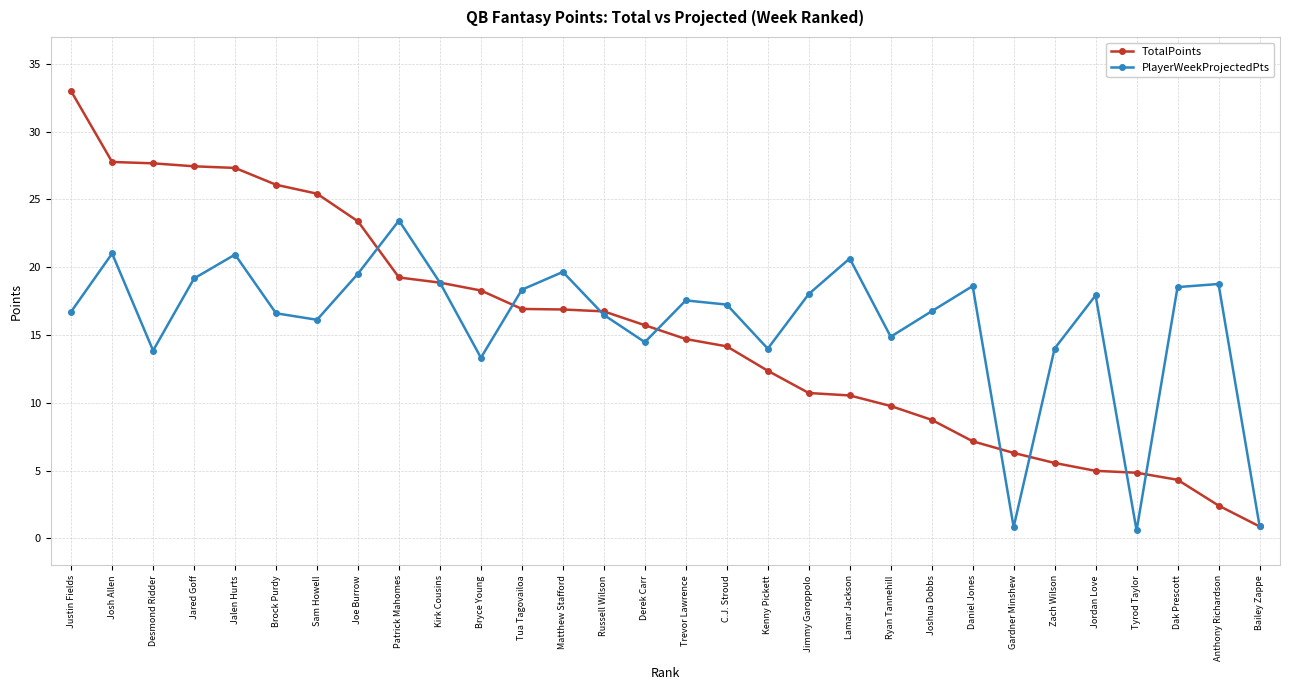

The PlayerWeekProjectedPts series shows 6.2 at Zach Wilson. True or false?

False